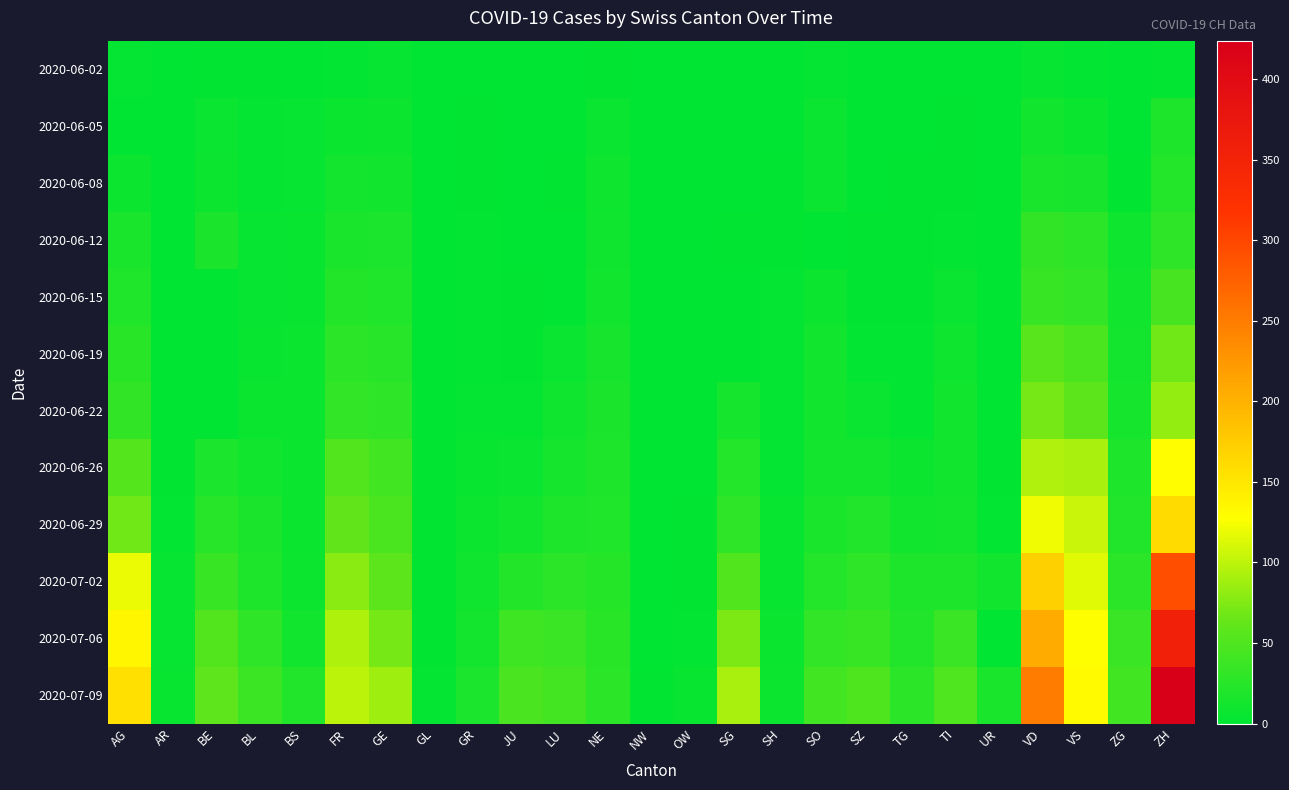

At which category is the sum across all series the highest?

ZH